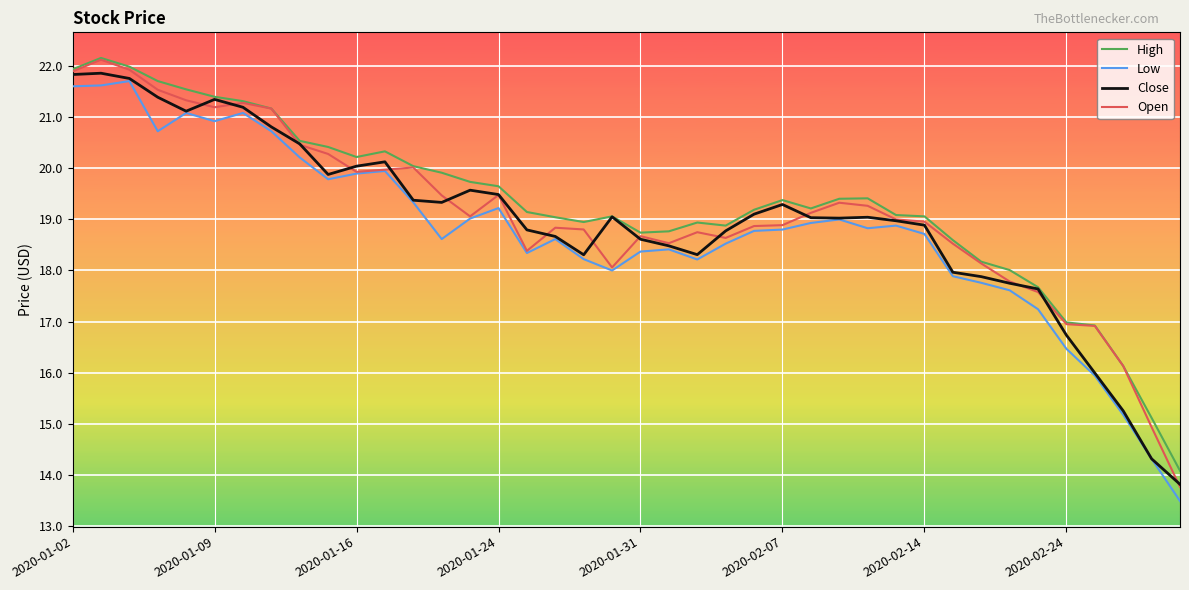

What is the smallest value displayed?

13.5